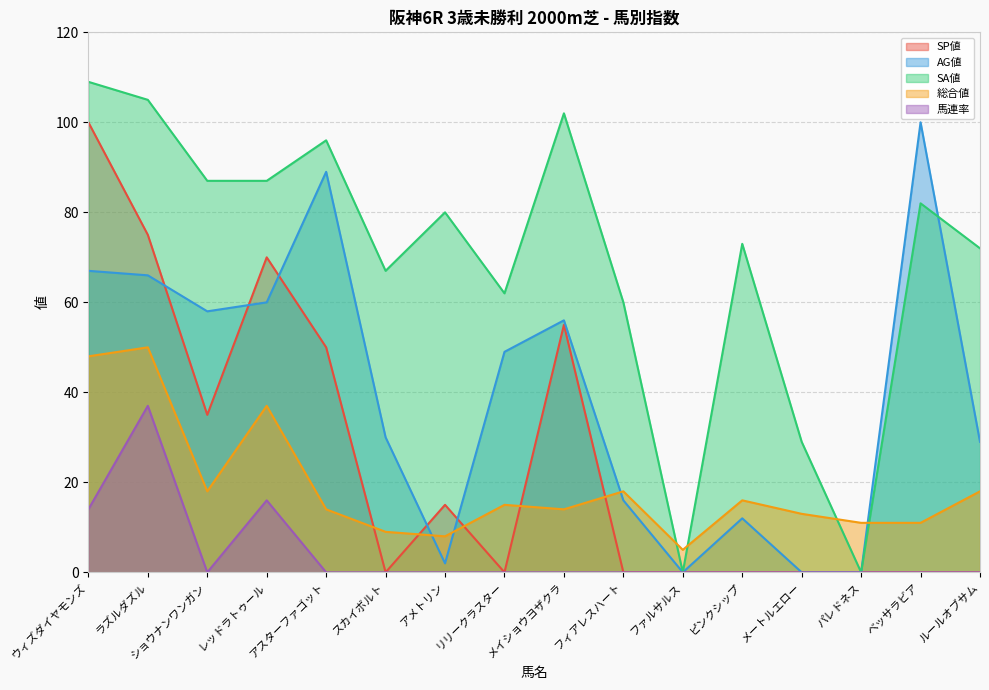

How many lines are shown in the chart?

5